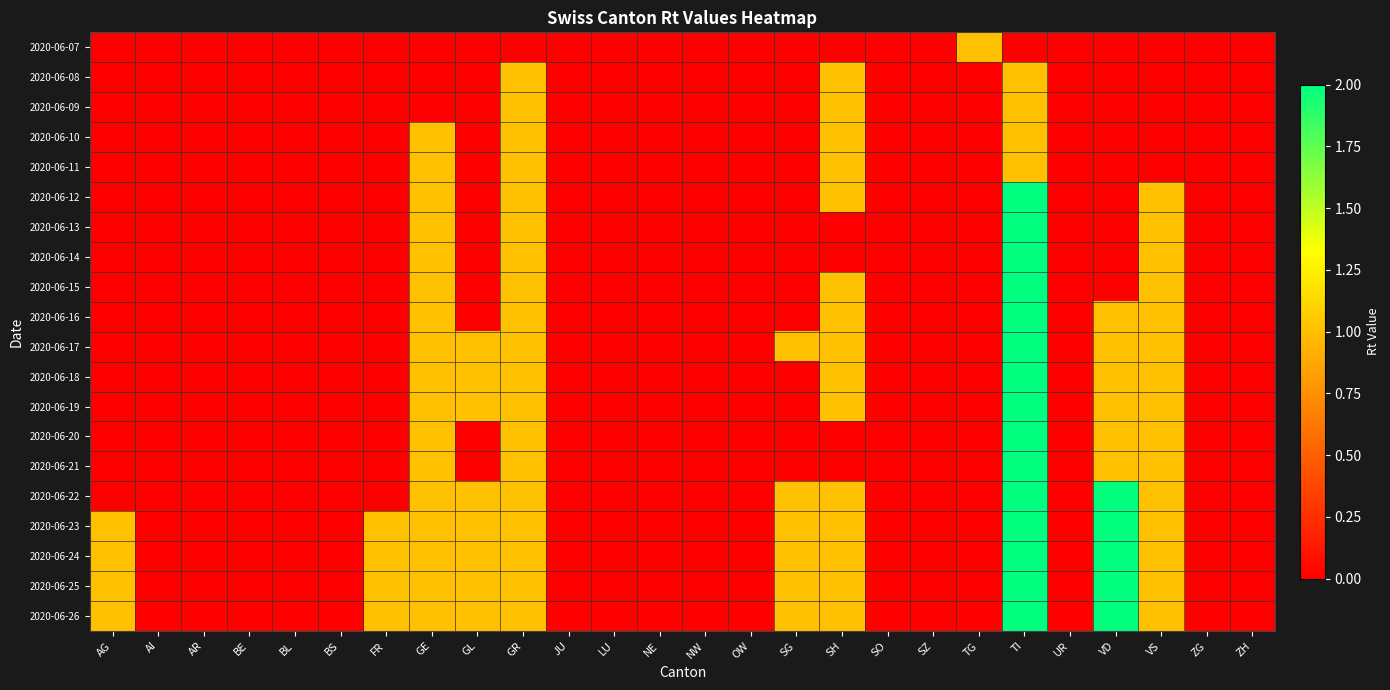

List the series in order of their peak value, highest first.

2020-06-12, 2020-06-13, 2020-06-14, 2020-06-15, 2020-06-16, 2020-06-17, 2020-06-18, 2020-06-19, 2020-06-20, 2020-06-21, 2020-06-22, 2020-06-23, 2020-06-24, 2020-06-25, 2020-06-26, 2020-06-07, 2020-06-08, 2020-06-09, 2020-06-10, 2020-06-11